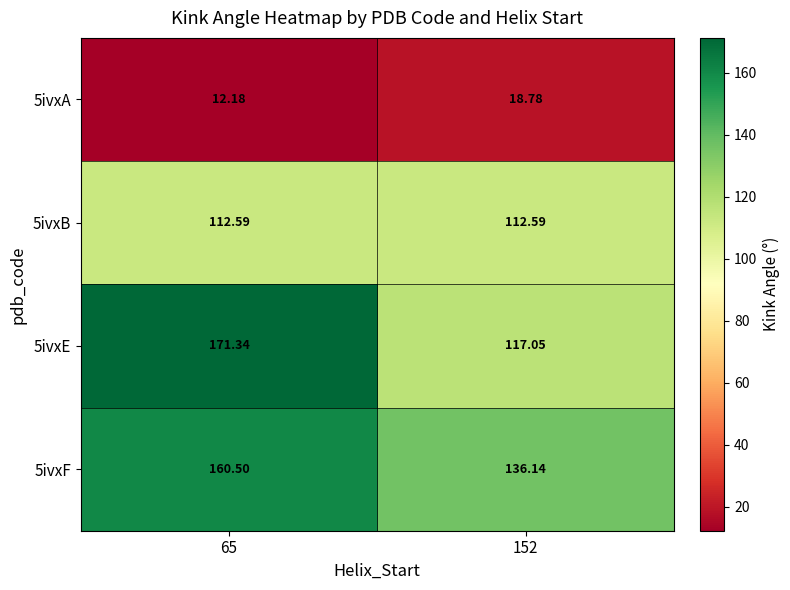

Is the value of 5ivxF at 65 greater than the value of 5ivxA at 65?

Yes